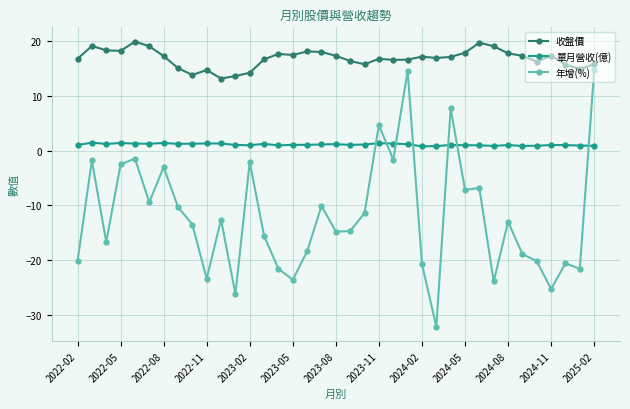

True or false: 單月營收(億) and 收盤價 intersect in this chart.

False